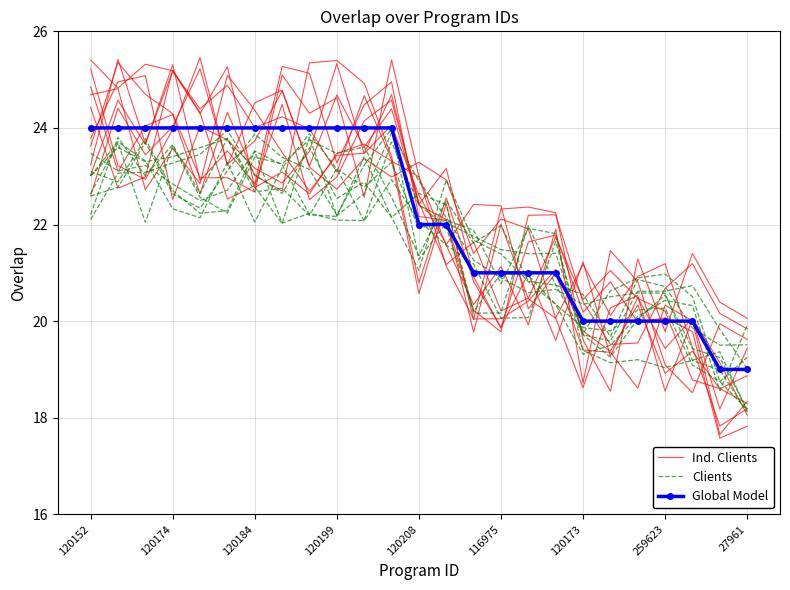

What is the average value of the Ind. Clients series?

22.0